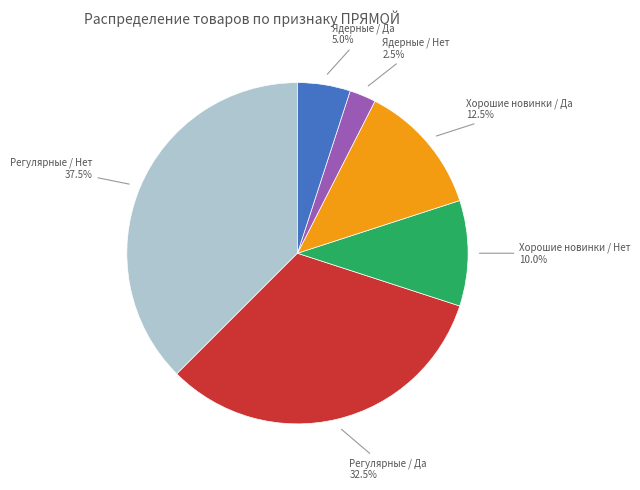

Is there a majority slice in this chart?

No